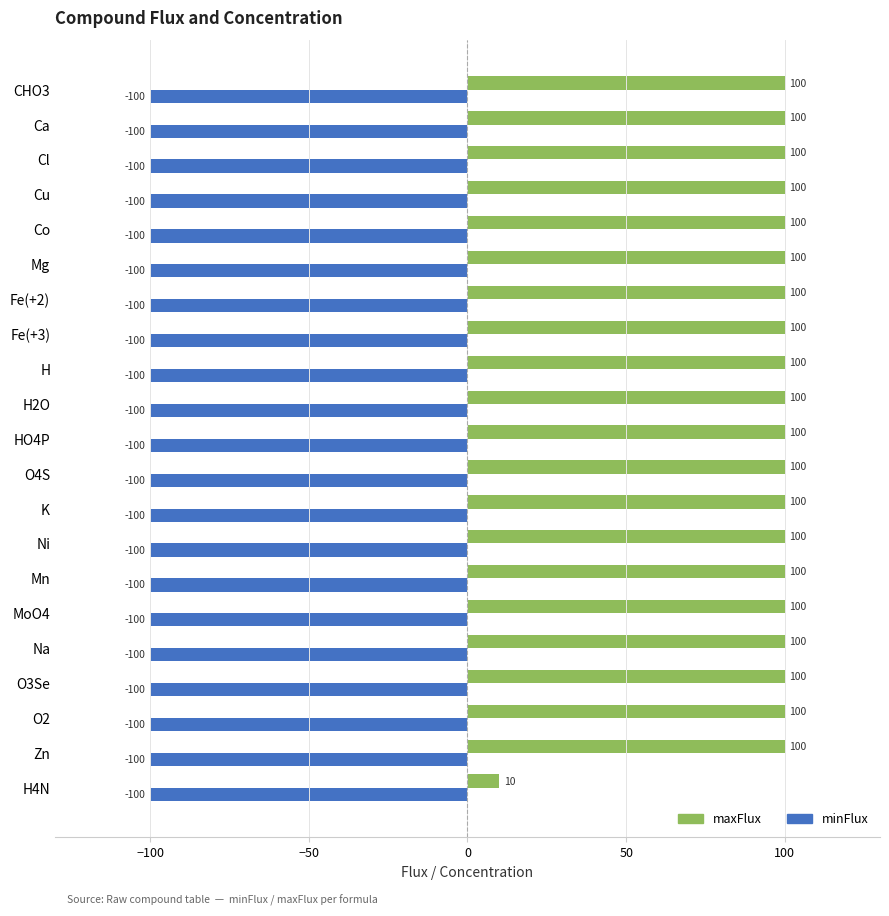

Where is minFlux nearest to the value -100?

H4N